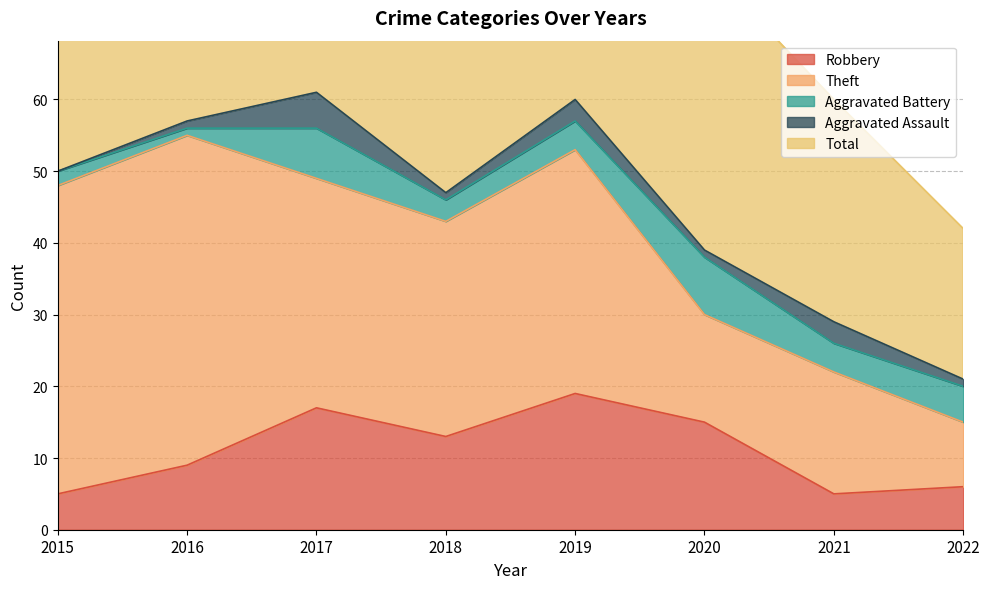

Between 2019 and 2020, which is larger?

2019